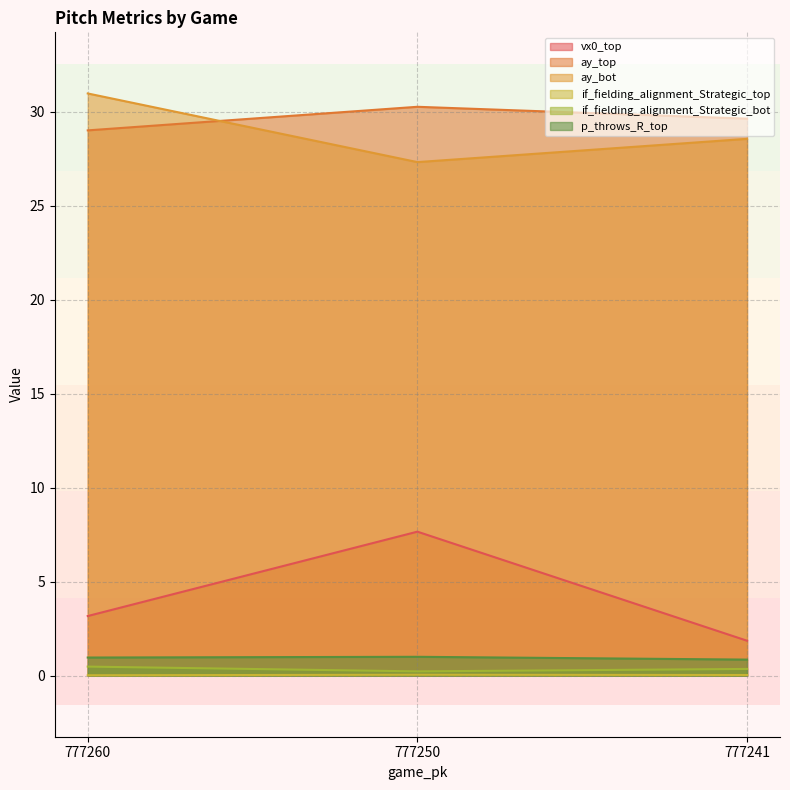

Reading left to right, transcribe all the data shown in this chart.

vx0_top: 777260=3.2	777250=7.7	777241=1.9
ay_top: 777260=29.0	777250=30.3	777241=29.6
ay_bot: 777260=31.0	777250=27.3	777241=28.6
if_fielding_alignment_Strategic_top: 777260=0.0	777250=0.0	777241=0.0
if_fielding_alignment_Strategic_bot: 777260=0.5	777250=0.2	777241=0.4
p_throws_R_top: 777260=1.0	777250=1.0	777241=0.9